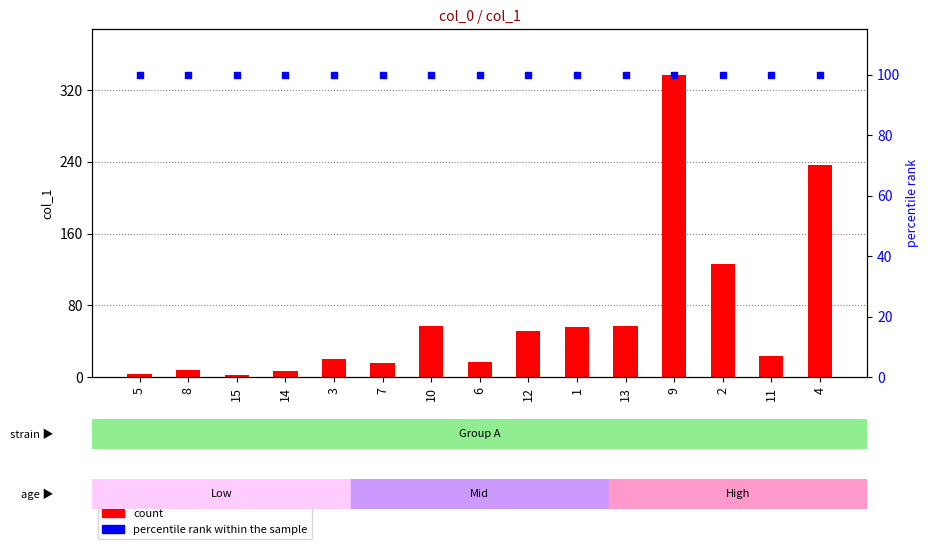

Which series has the widest spread of Y values?

count